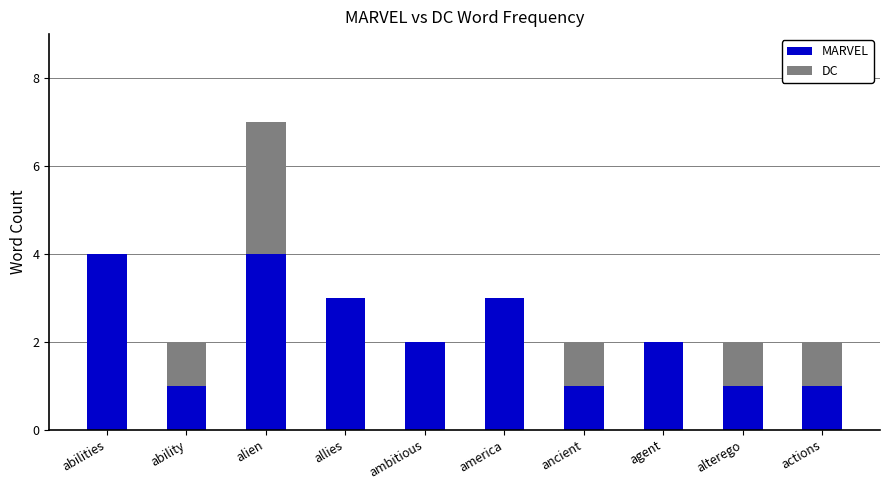

Is it true that MARVEL equals 2 at allies?

False